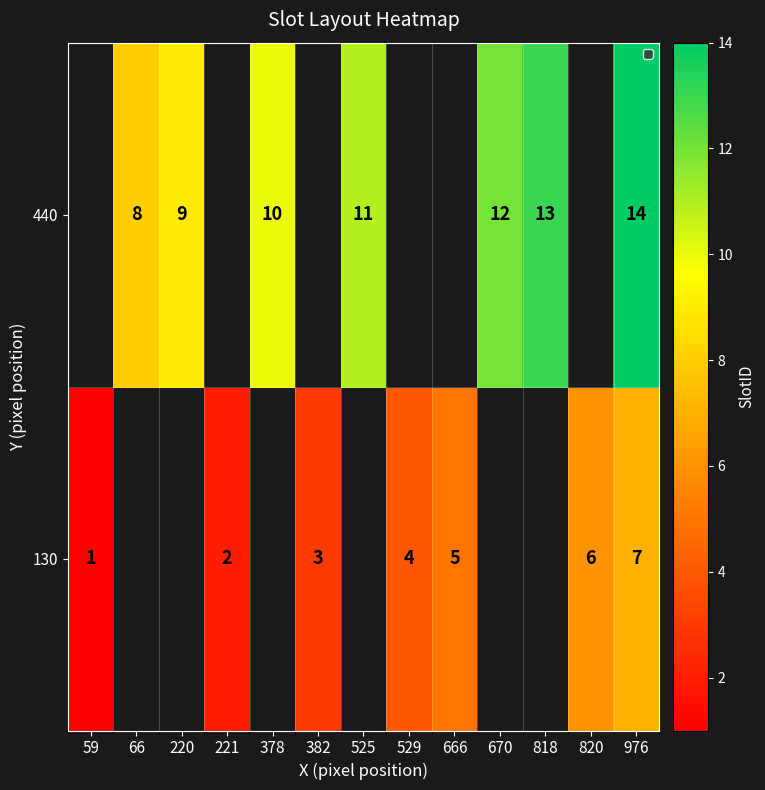

Where does the row_1 series first go above 11?

670